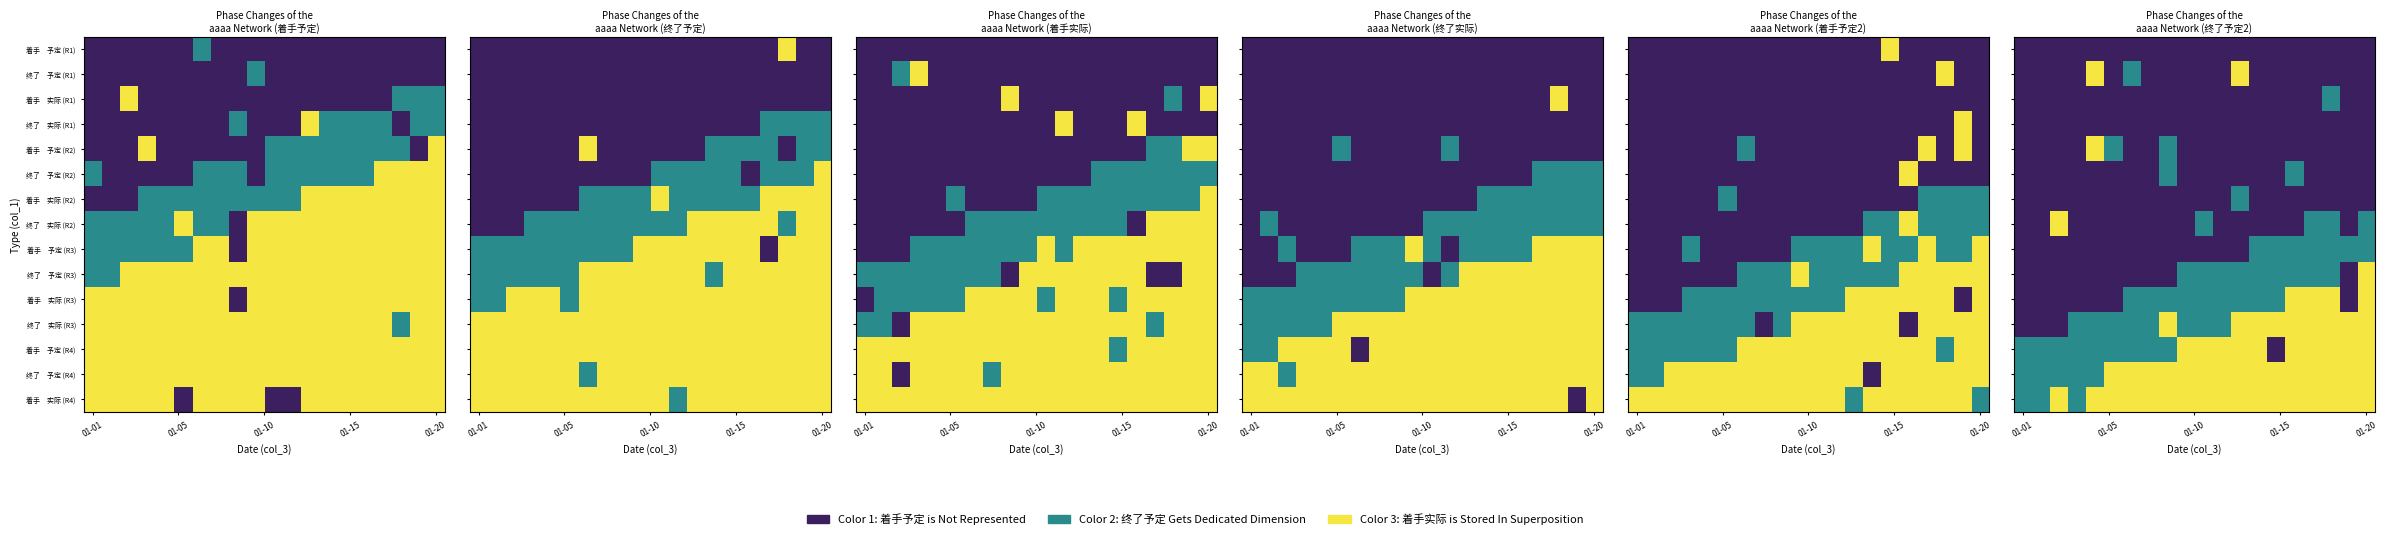

List the series in order of their peak value, lowest first.

着手 予定 (R1), 终了 实际 (R1), 着手 实际 (R1), 终了 予定 (R2), 着手 实际 (R2), 着手 予定 (R3), 终了 予定 (R1), 着手 予定 (R2), 终了 实际 (R2), 终了 予定 (R3), 着手 实际 (R3), 终了 实际 (R3), 着手 予定 (R4), 终了 予定 (R4), 着手 实际 (R4)